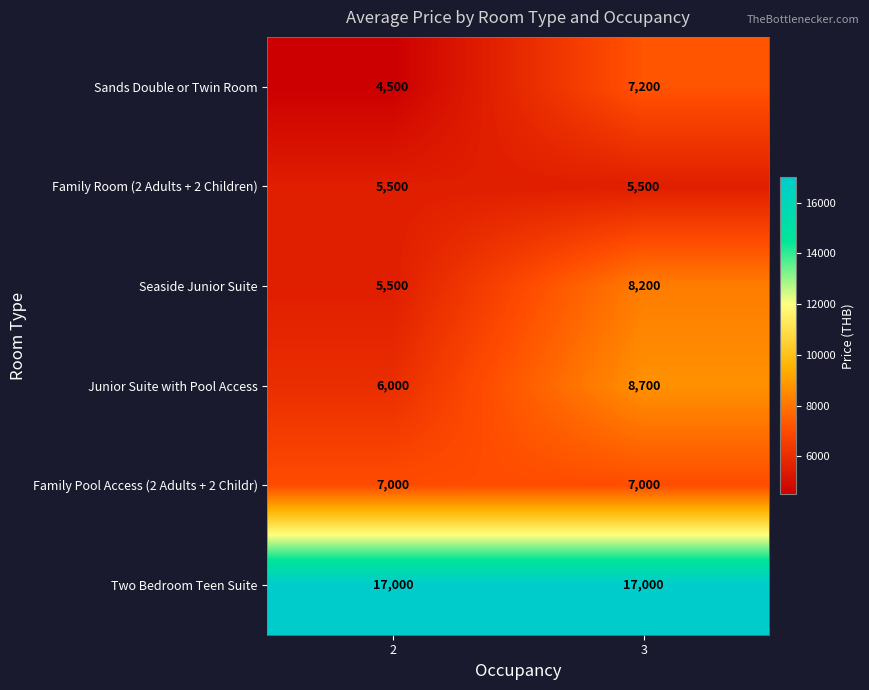

What is the difference between the highest and lowest values at 3?

11500